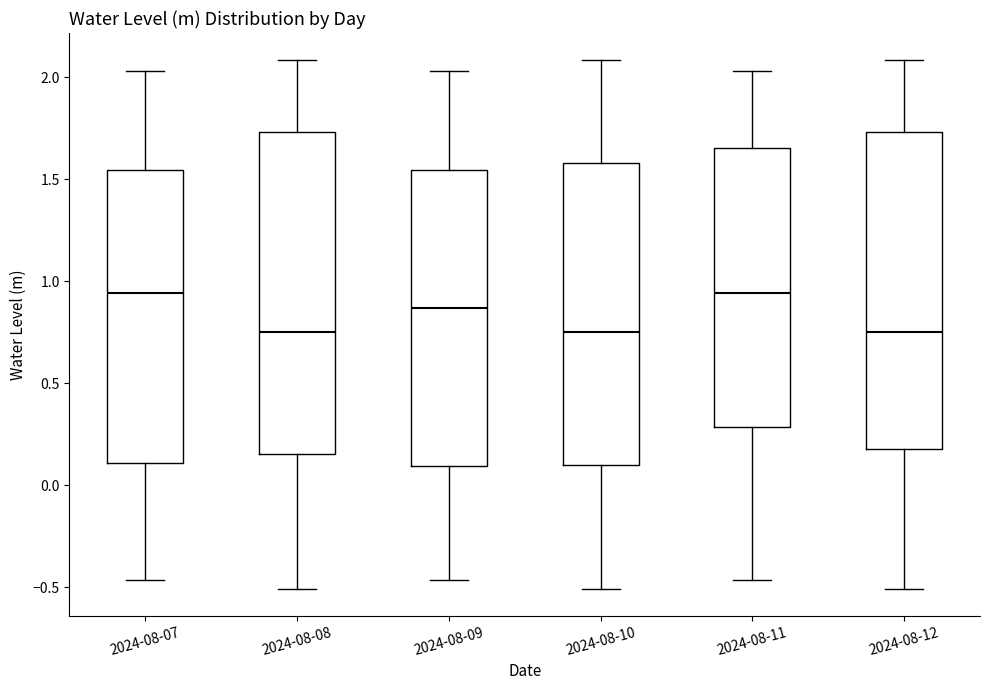

Reading left to right, transcribe this box plot: for each box, give where its median line is, the range the box spans, and where its two whiskers end, as read against the y-axis. The values are not printed on the chart, so give them approximately, as read against the axis.

2024-08-07: median 0.95, box 0.10 to 1.55, whiskers -0.45 to 2.05
2024-08-08: median 0.75, box 0.15 to 1.75, whiskers -0.50 to 2.10
2024-08-09: median 0.85, box 0.10 to 1.55, whiskers -0.45 to 2.05
2024-08-10: median 0.75, box 0.10 to 1.60, whiskers -0.50 to 2.10
2024-08-11: median 0.95, box 0.30 to 1.65, whiskers -0.45 to 2.05
2024-08-12: median 0.75, box 0.20 to 1.75, whiskers -0.50 to 2.10